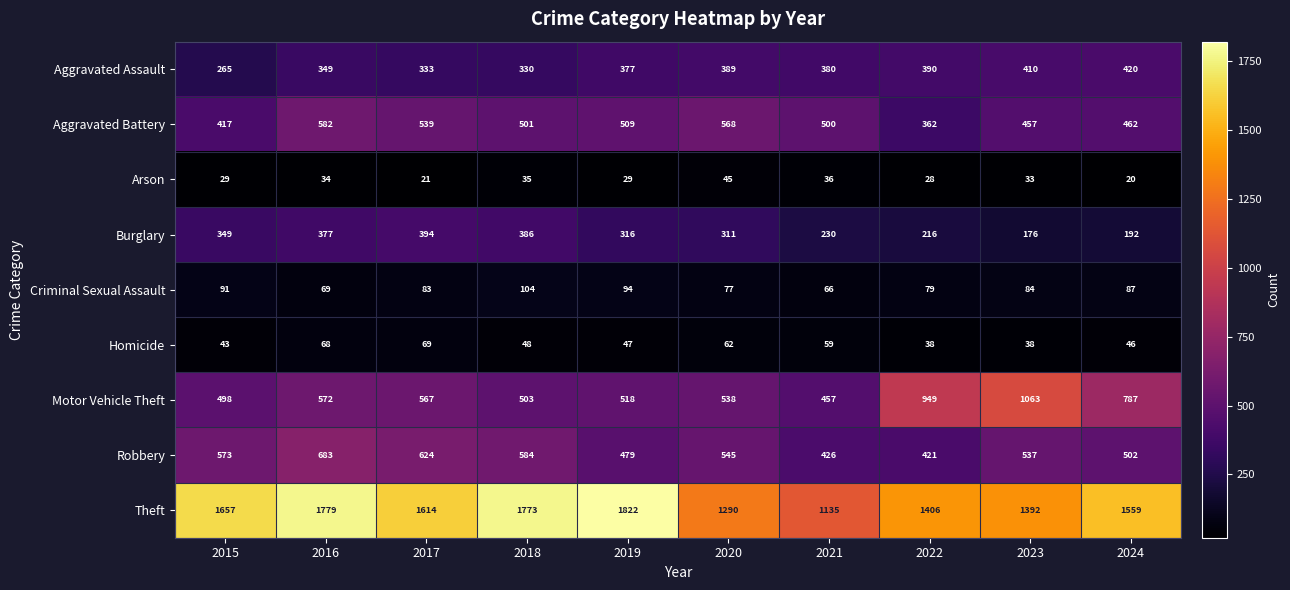

Read the Homicide value at 2016, to the nearest 5.

70